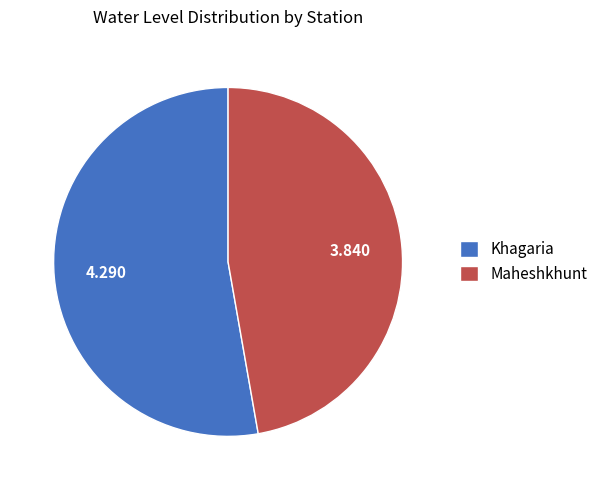

The Maheshkhunt slice represents 35% of the pie. True or false?

False